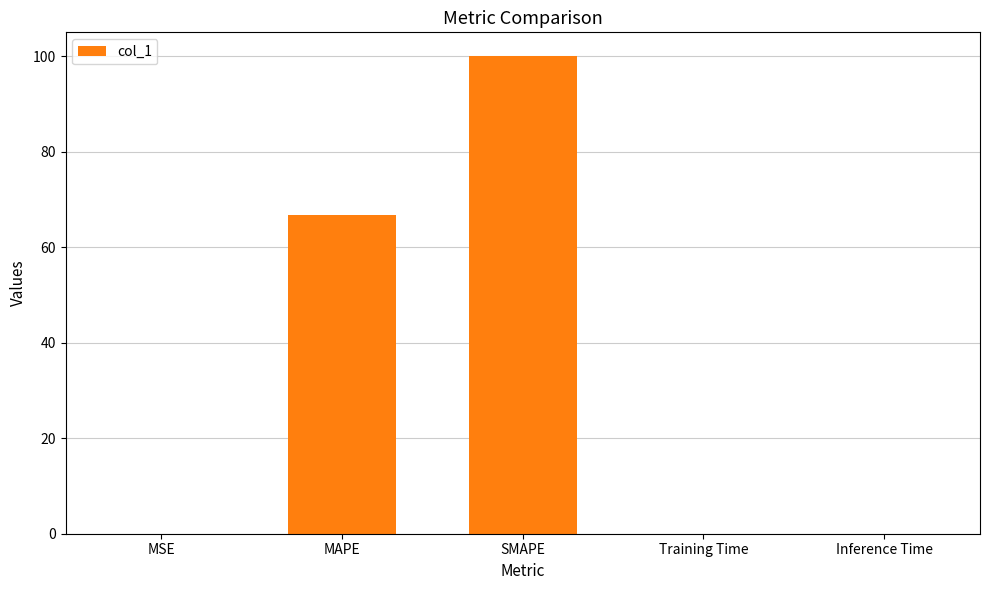

Between Inference Time and MAPE, which is larger?

MAPE